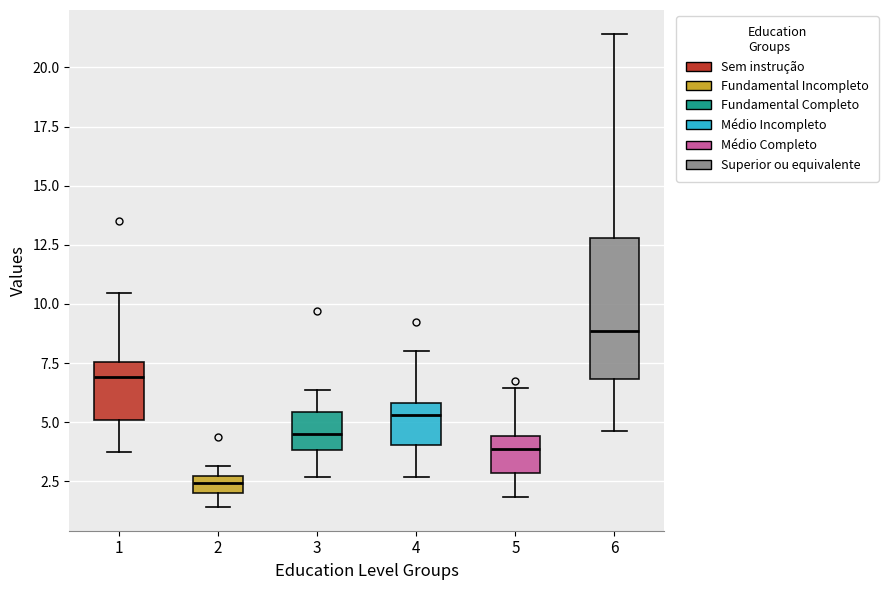

Which box's median line is the lowest?

2